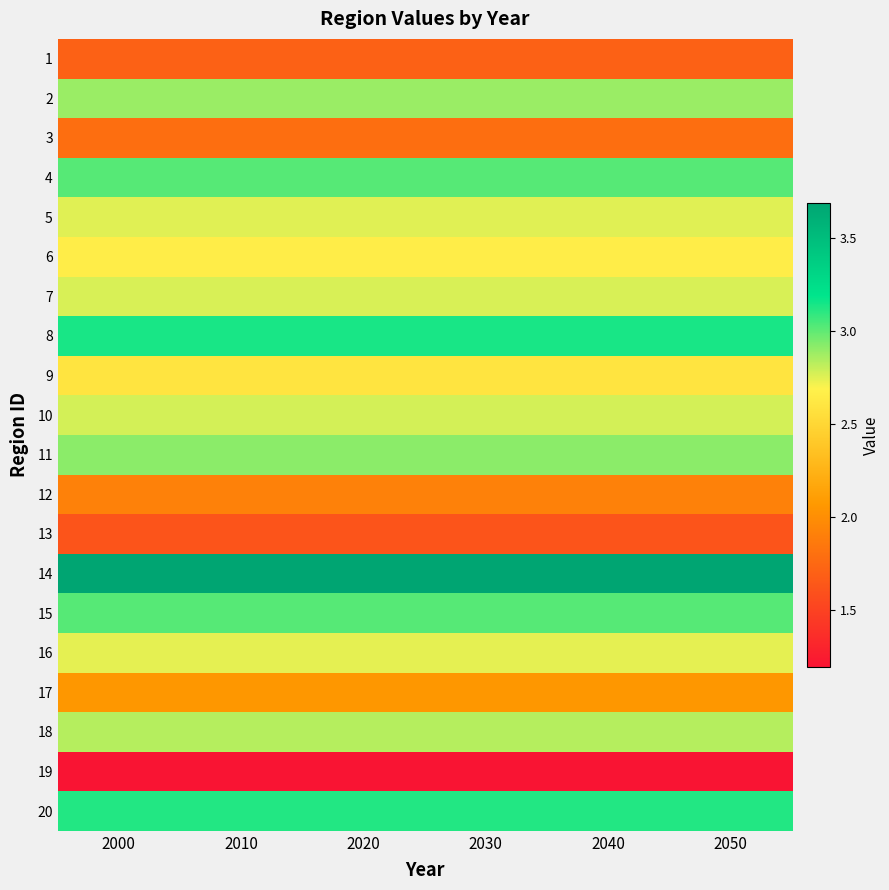

Which series has the largest total across all categories?

14